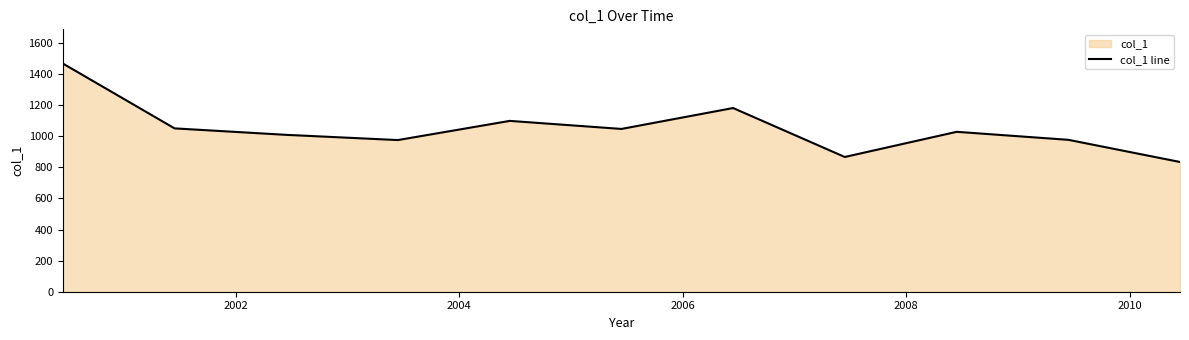

What is the sum of all values?

11535.8